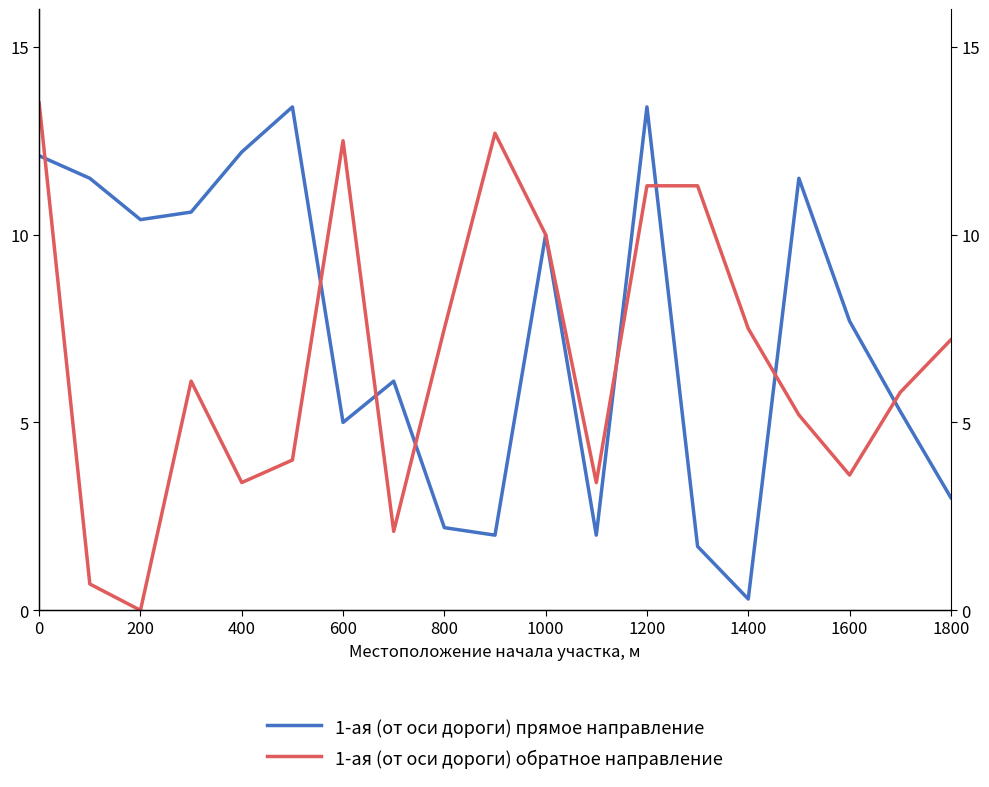

Rank the series by their maximum value, from highest to lowest.

1-ая (от оси дороги) обратное направление, 1-ая (от оси дороги) прямое направление